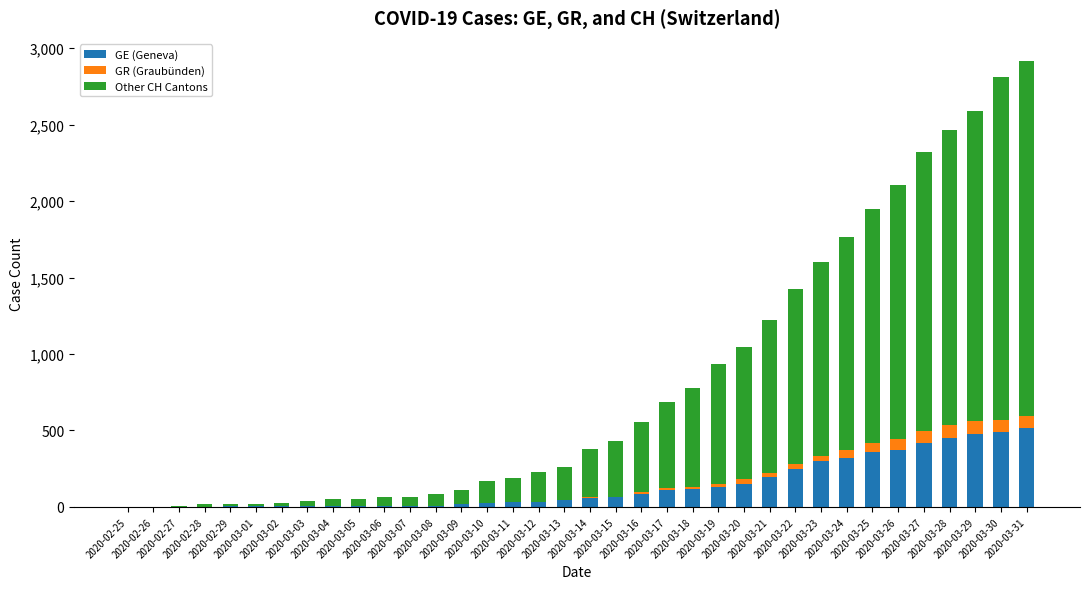

What is the highest value of the GE (Geneva) series?

518